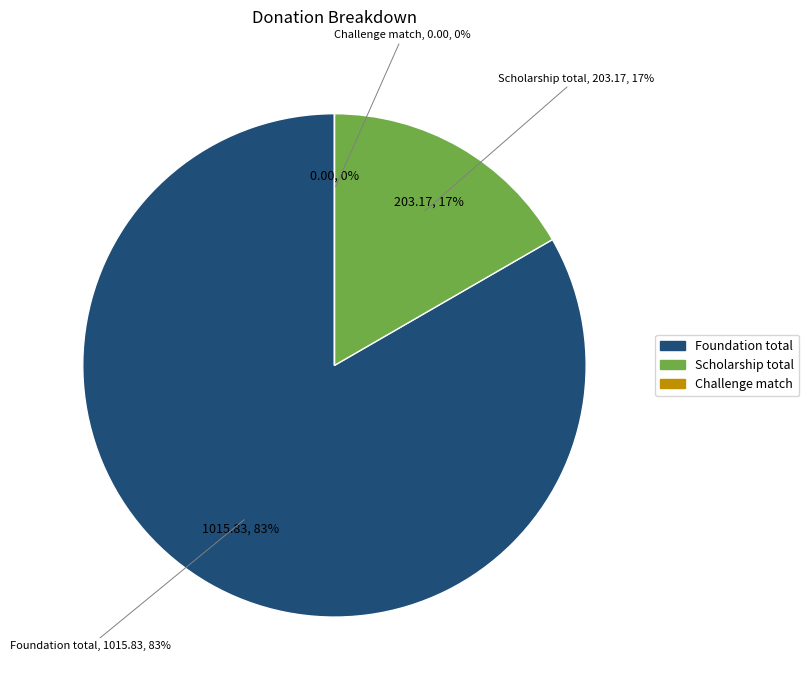

What portion of the pie excludes Foundation total?

16.7%